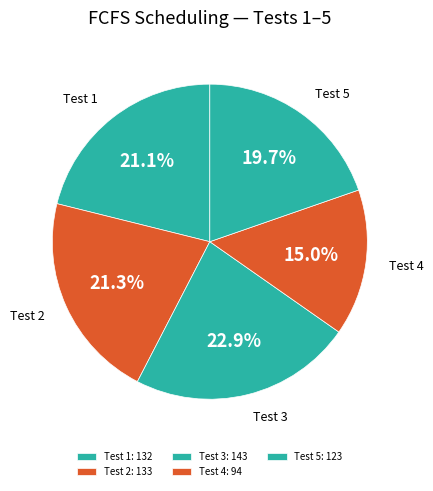

Is there a majority slice in this chart?

No